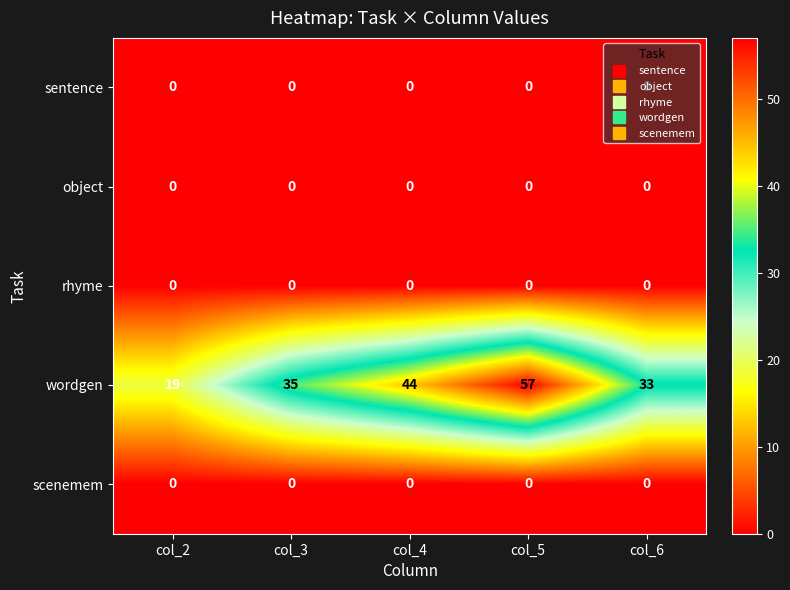

The object series shows 0 at col_5. True or false?

True